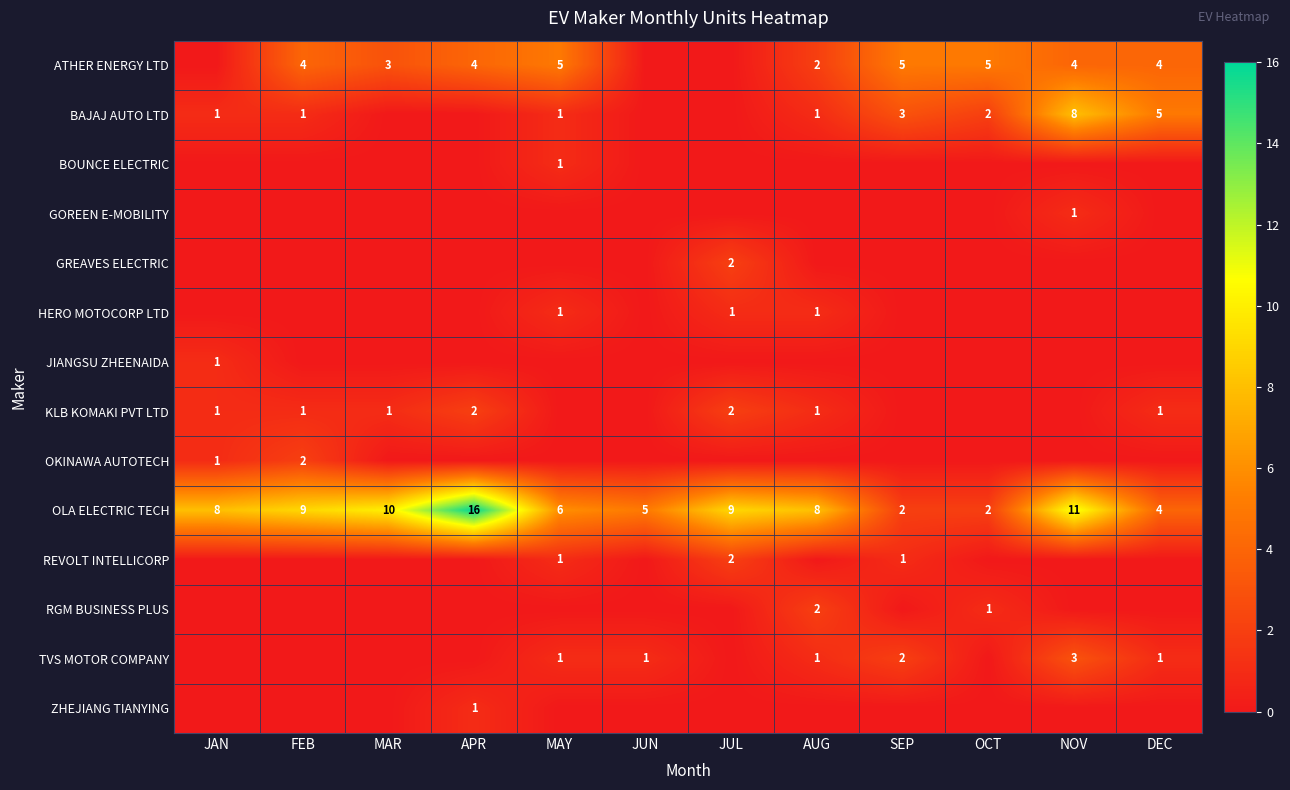

What is the difference between the highest and lowest values at MAR?

10